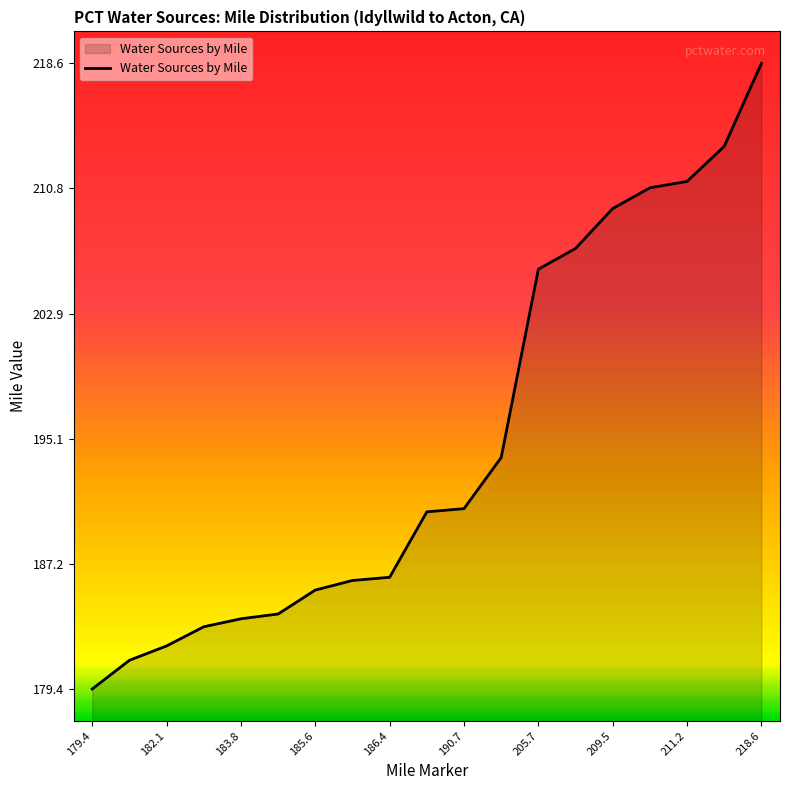

What is the difference between the maximum and minimum values?

39.2